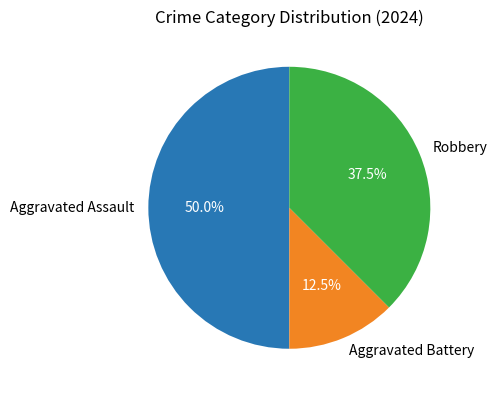

Which has a higher value, Aggravated Assault or Aggravated Battery?

Aggravated Assault